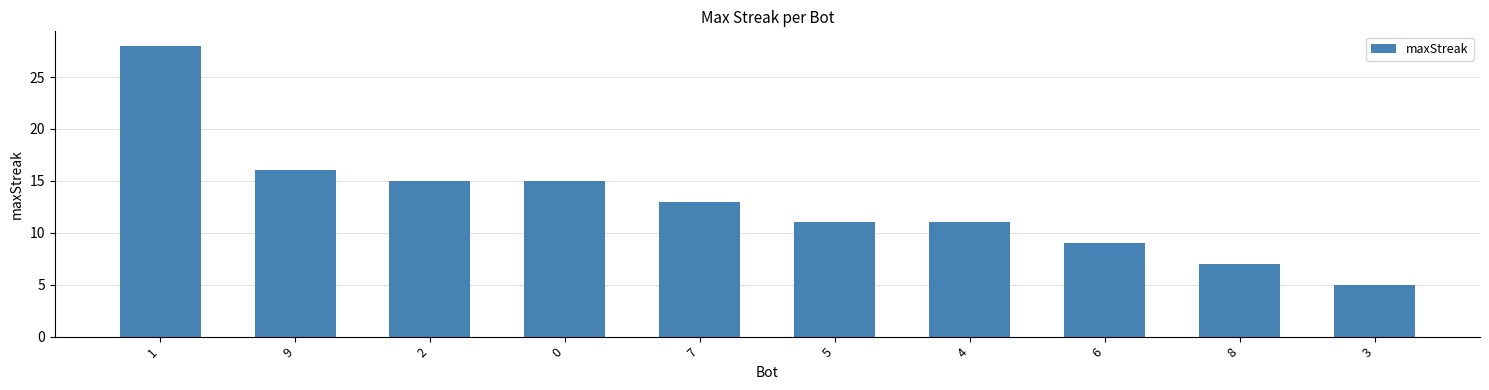

Reading left to right, list all the values displayed in this chart.

1=28	9=16	2=15	0=15	7=13	5=11	4=11	6=9	8=7	3=5